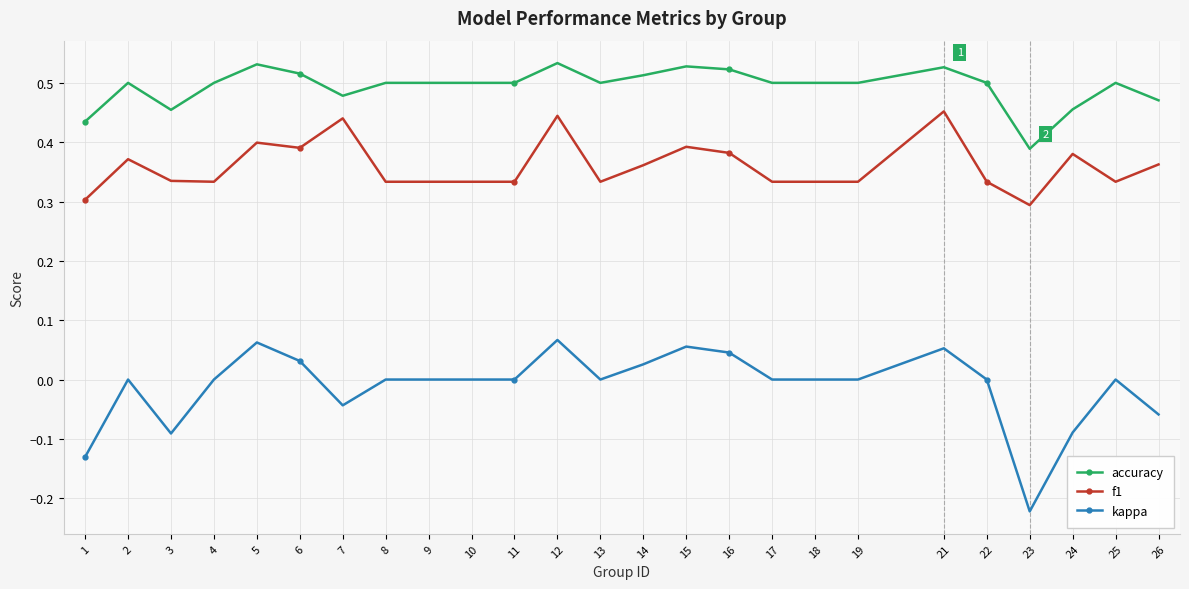

Which series has the widest spread of values?

kappa